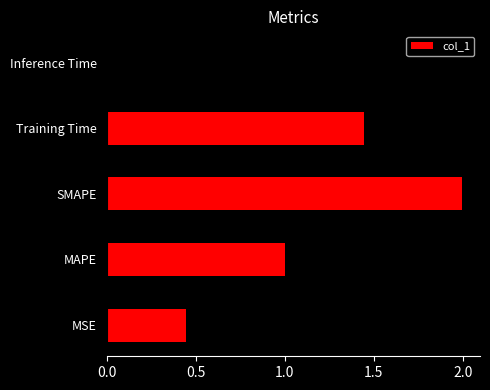

True or false: the data shows 1.0 at MAPE.

True